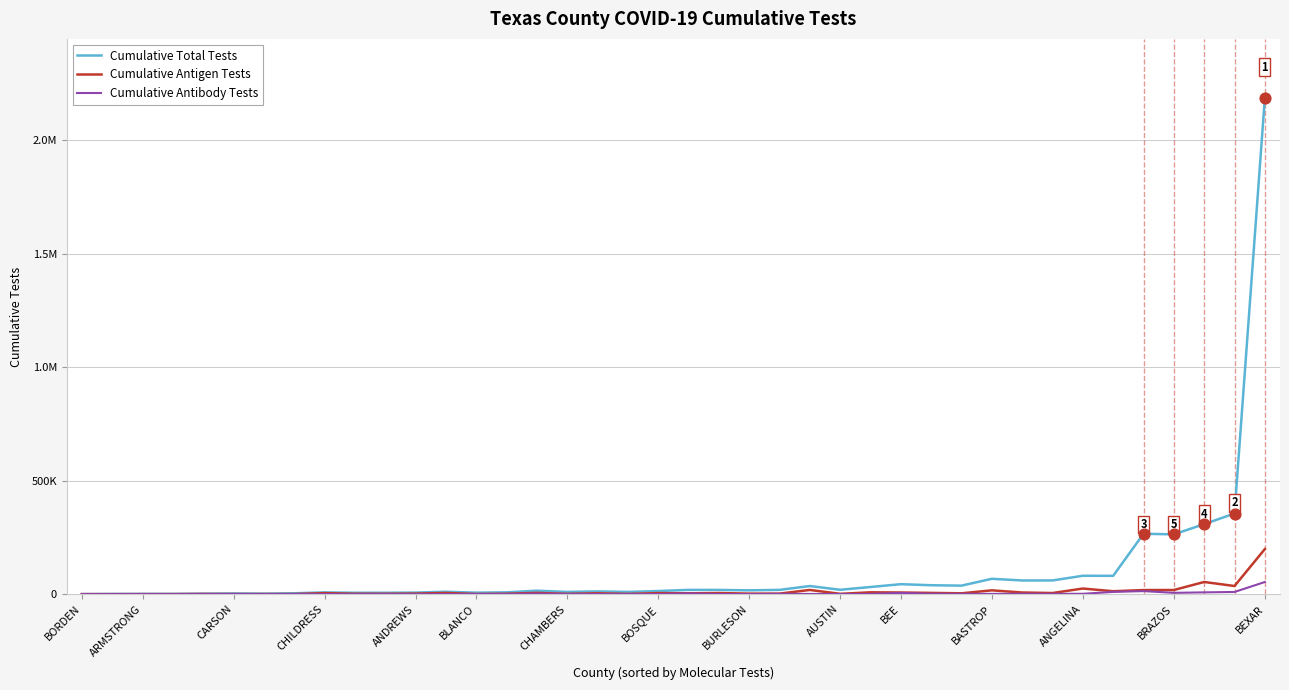

Which series has the largest total across all categories?

Cumulative Total Tests